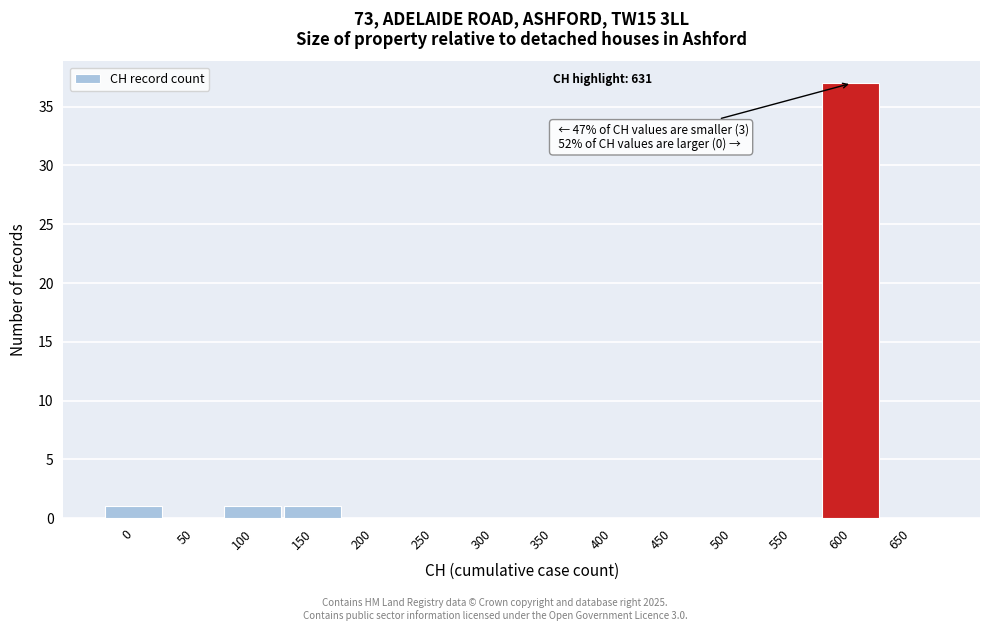

Reading left to right, what are all the values shown in this chart?

0=1	50=0	100=1	150=1	200=0	250=0	300=0	350=0	400=0	450=0	500=0	550=0	600=37	650=0